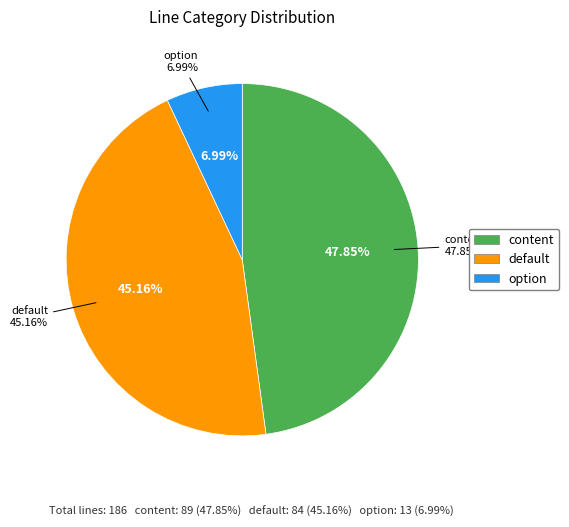

Which slice is the smallest?

option